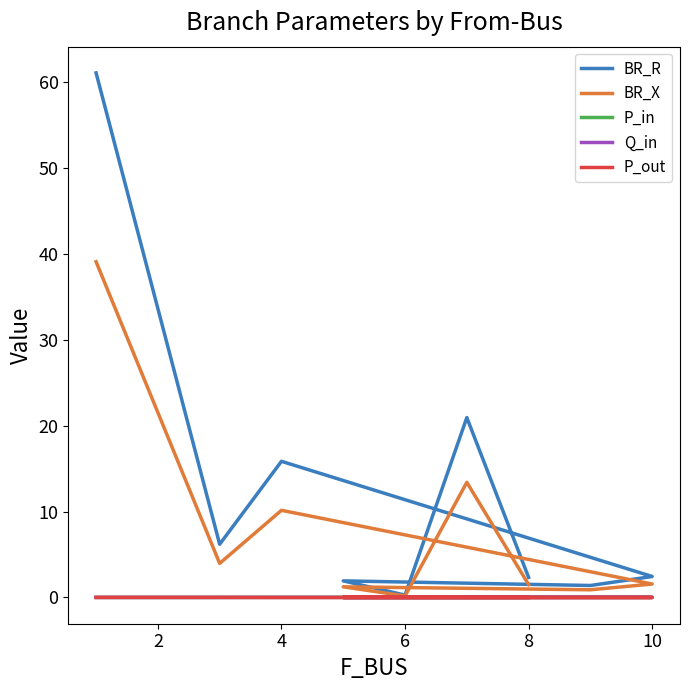

True or false: BR_X has more than 2 interior local peaks.

True